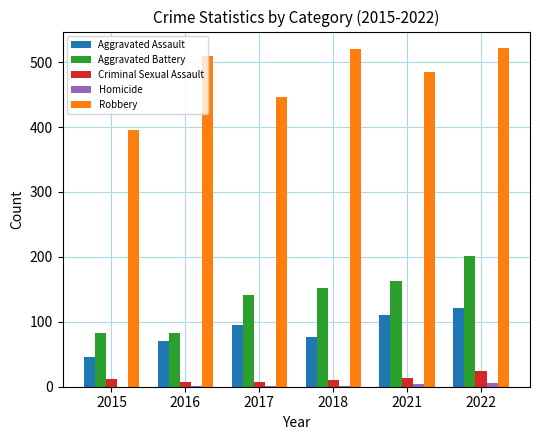

What is the maximum value shown in the chart?

521